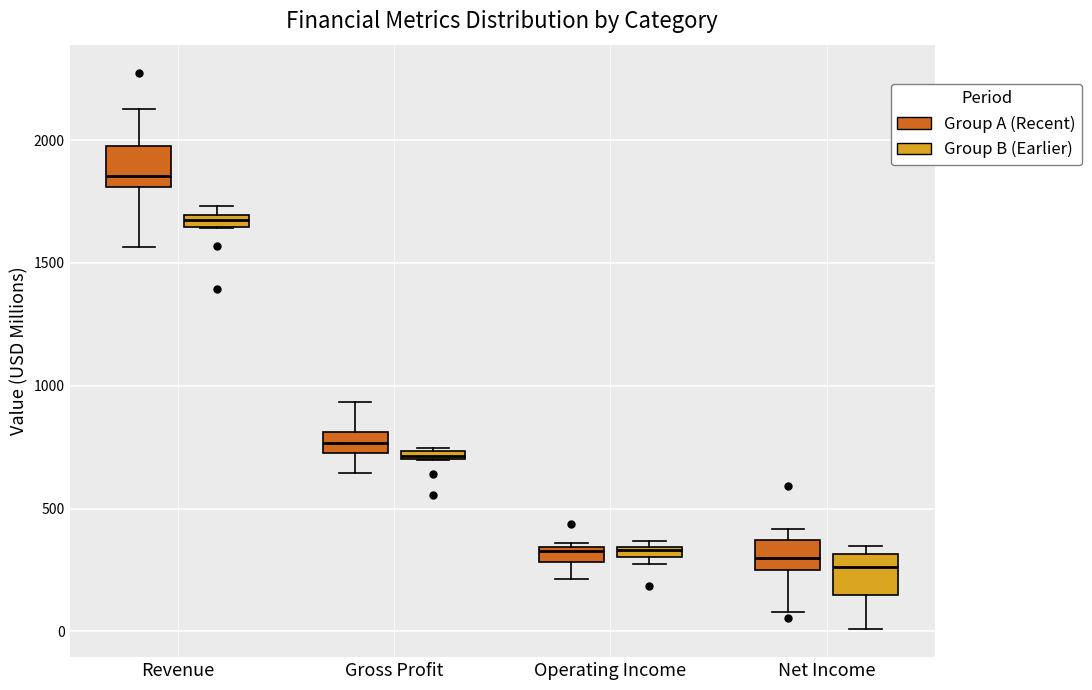

Which box's median line is the highest?

Revenue (Group A (Recent))